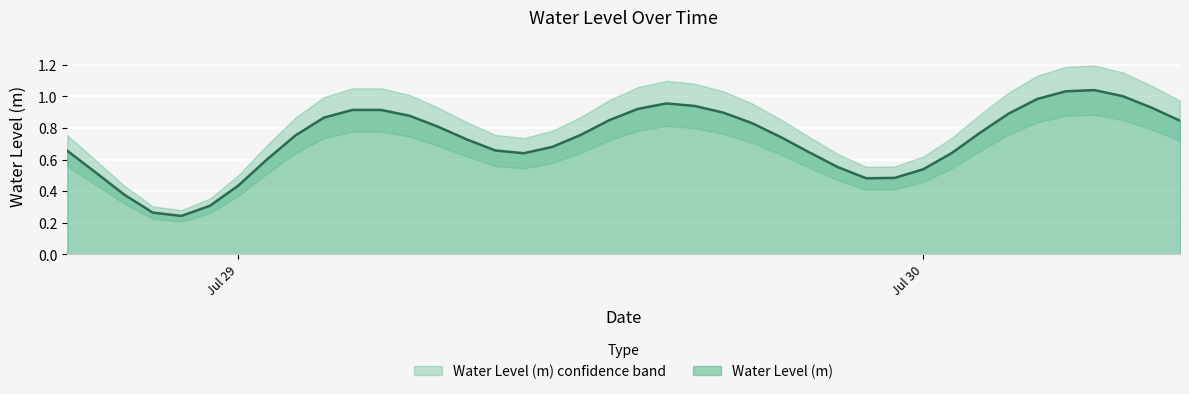

At which category does the chart reach its minimum across all series?

2024-07-28 22:00:00